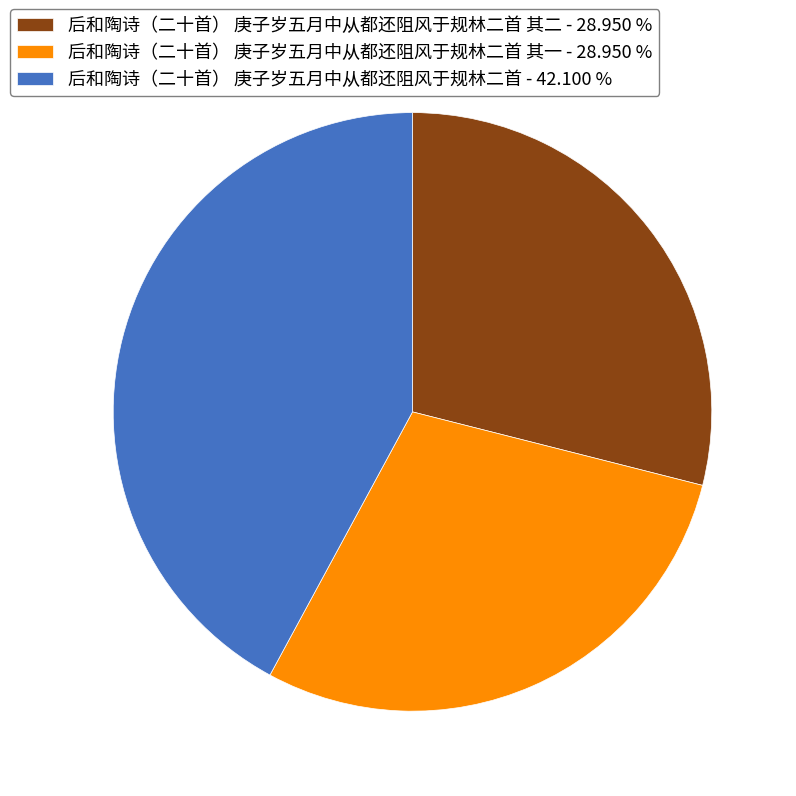

Is there a majority slice in this chart?

No